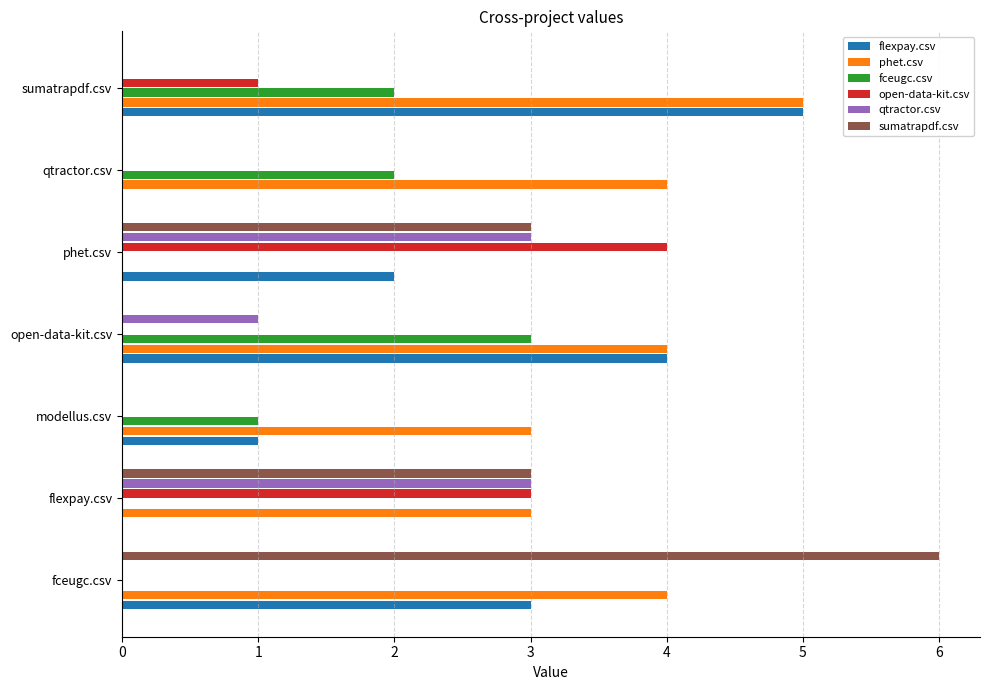

Which series has the largest total across all categories?

phet.csv